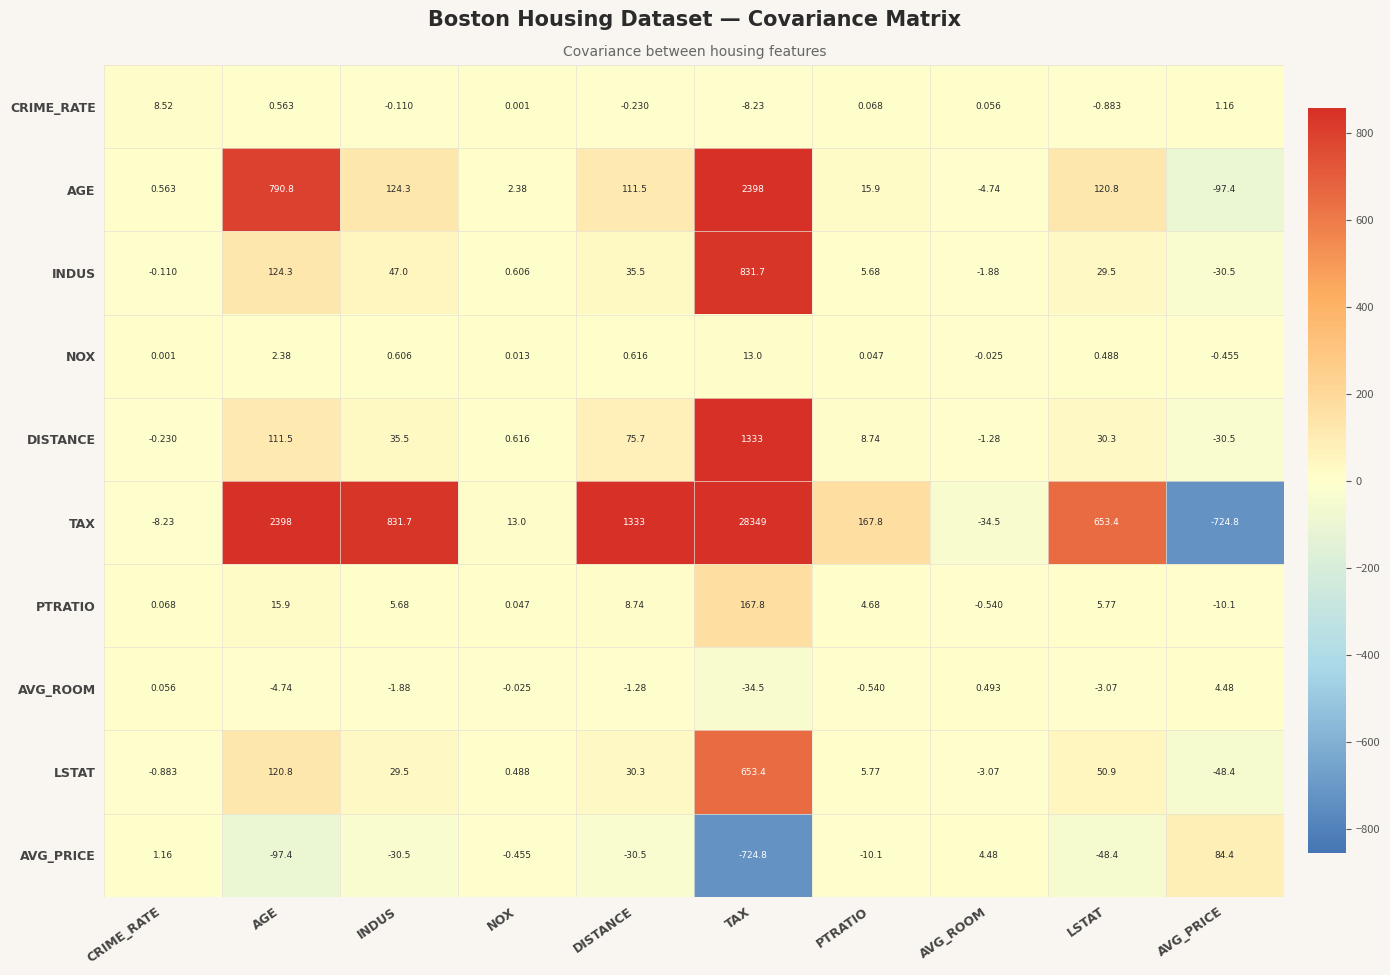

Is the value of LSTAT at LSTAT greater than the value of NOX at AGE?

Yes